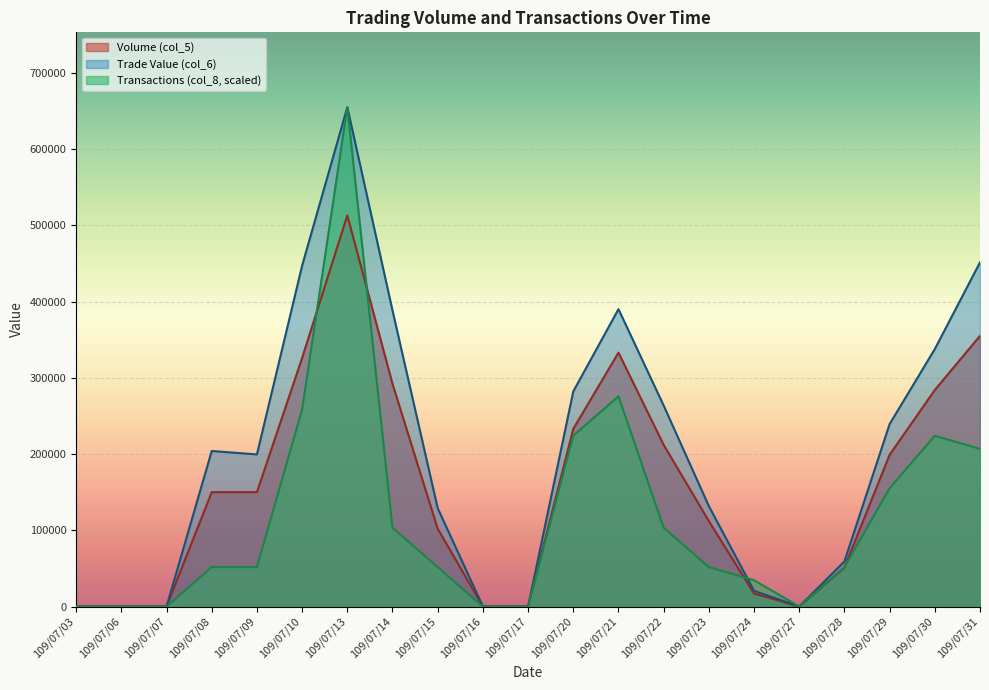

True or false: Transactions (col_8) has more than 2 interior local peaks.

True